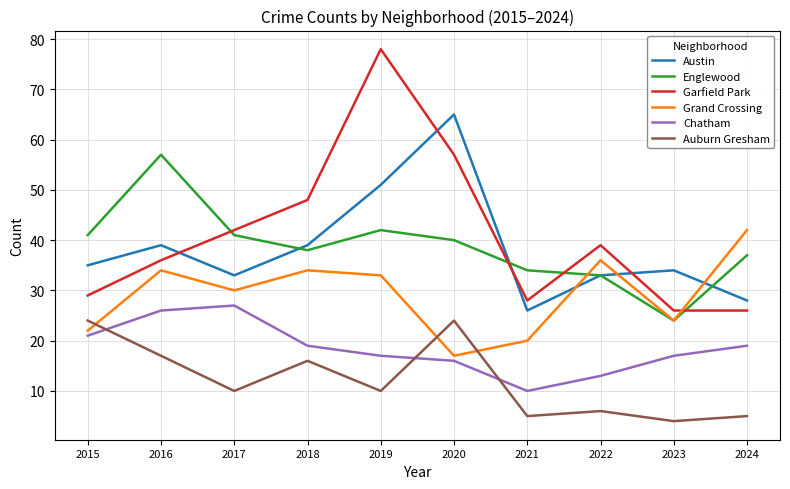

What is the sum of all Grand Crossing values?

292